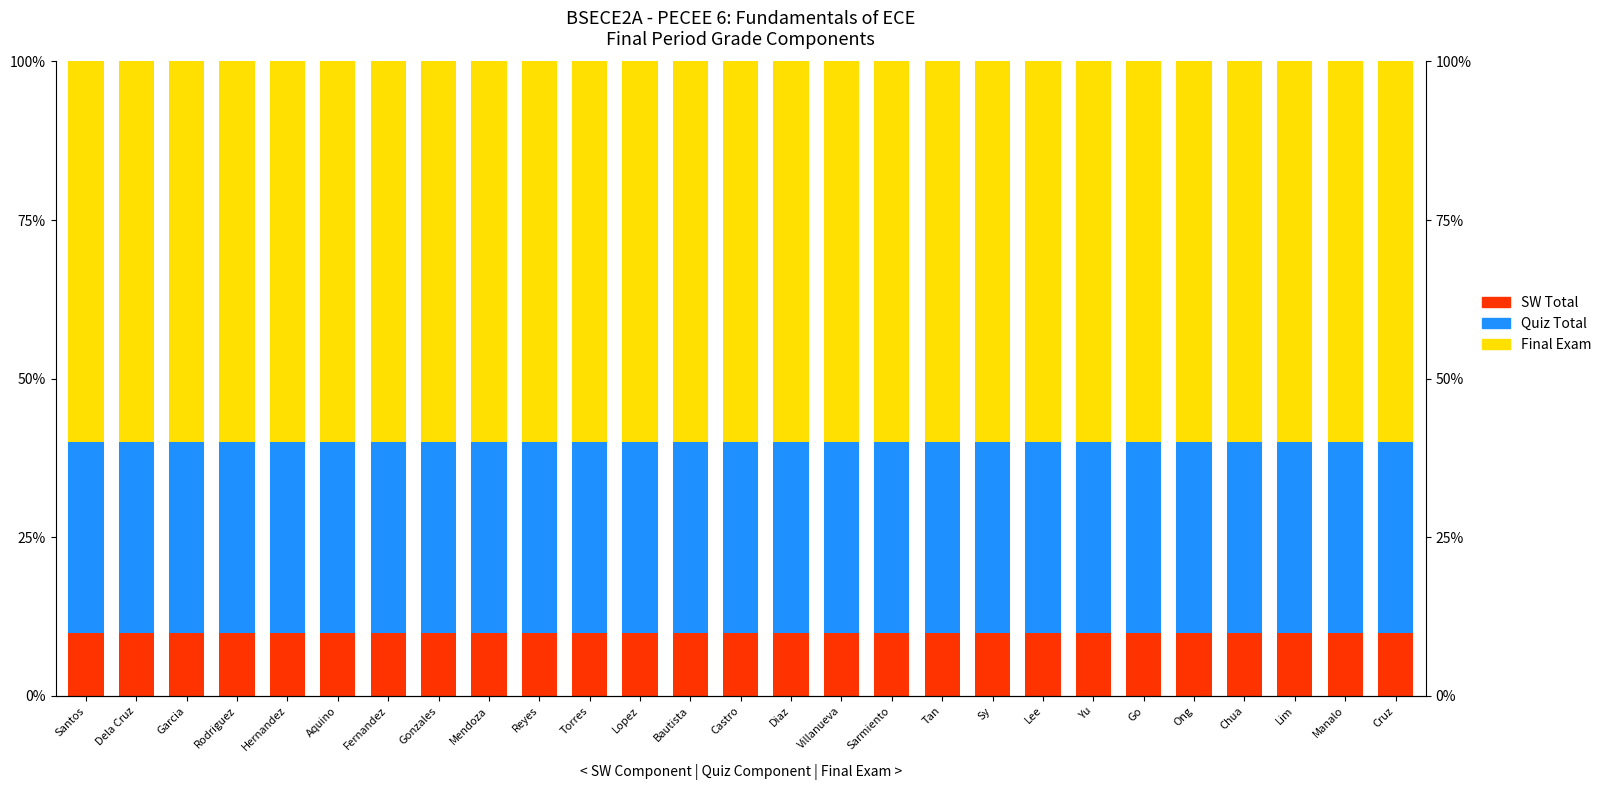

What is the minimum value for SW Total?

10